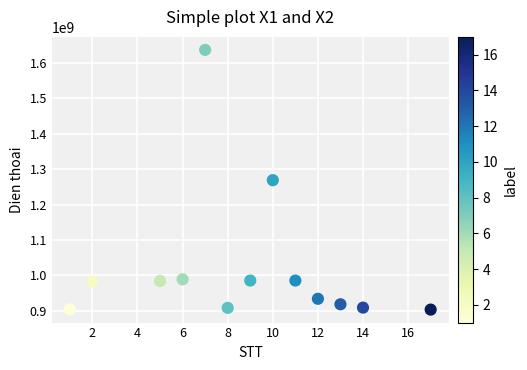

What is the range of X values (max minus min)?

16